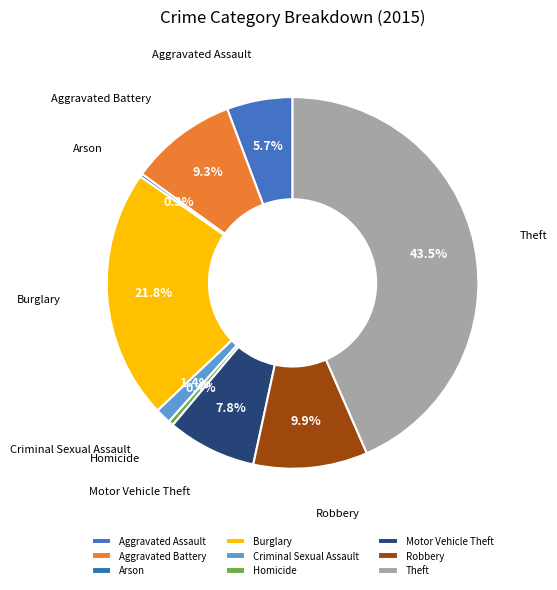

What percentage is the Robbery slice, to the nearest percent?

10%